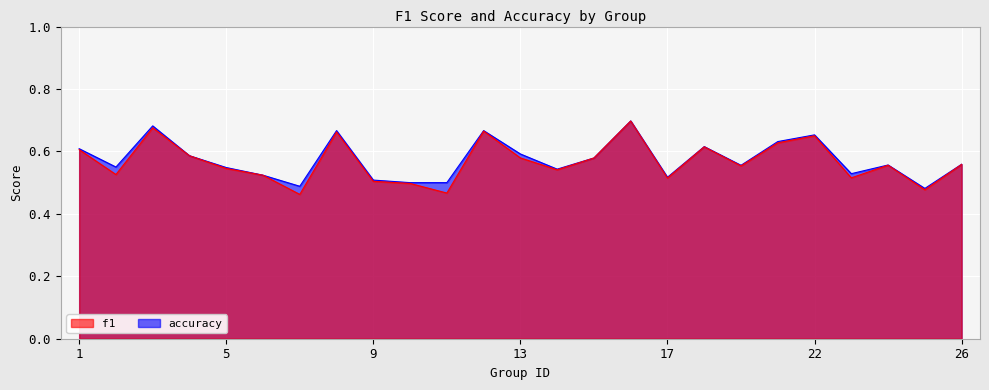

True or false: f1 and accuracy intersect in this chart.

False